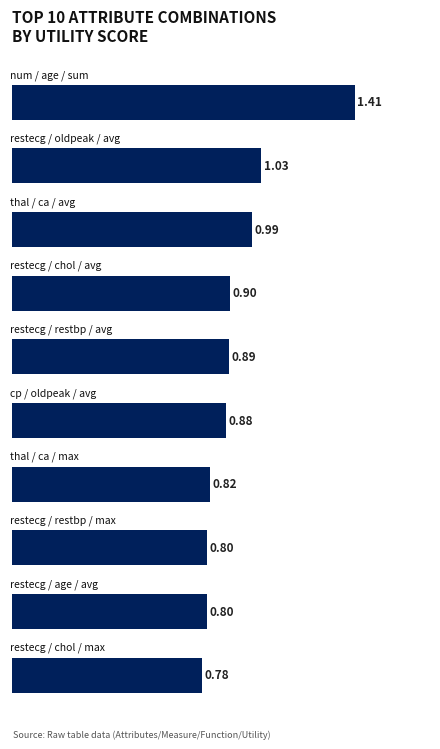

What is the sum of all values?

9.3